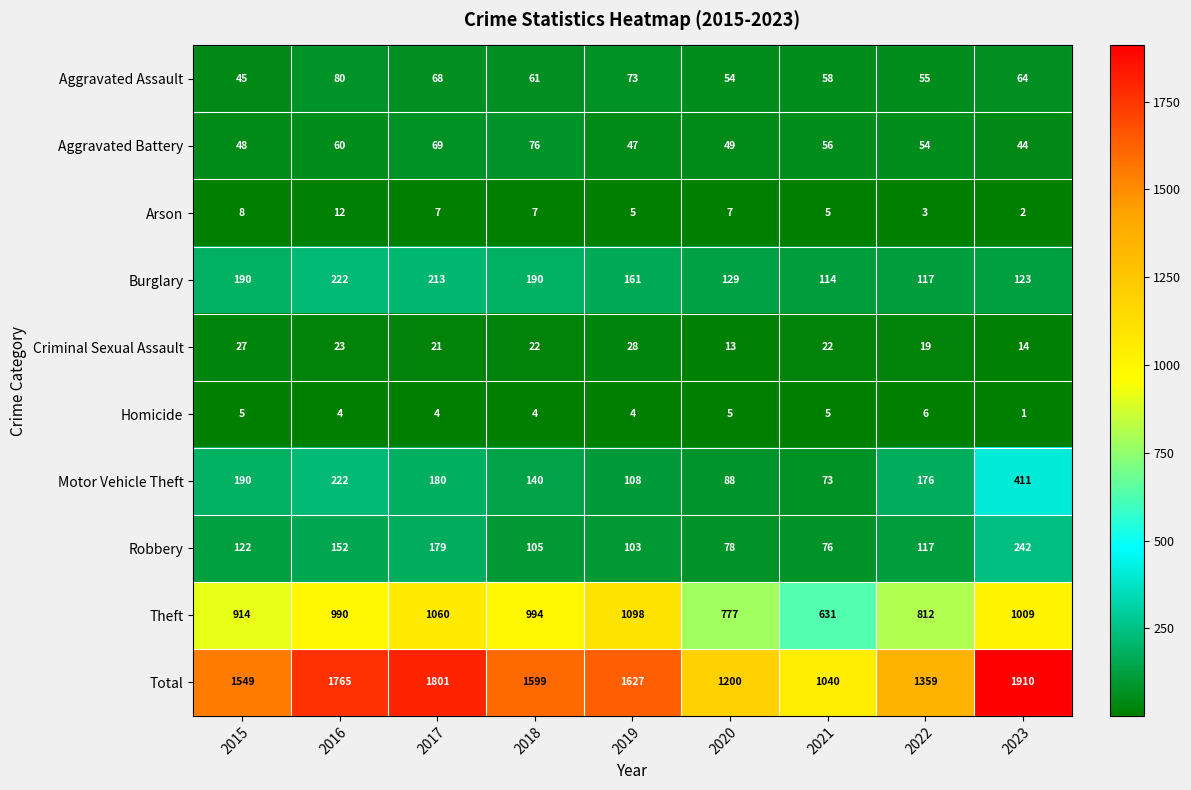

The value of Criminal Sexual Assault at 2022 is 19. True or false?

True